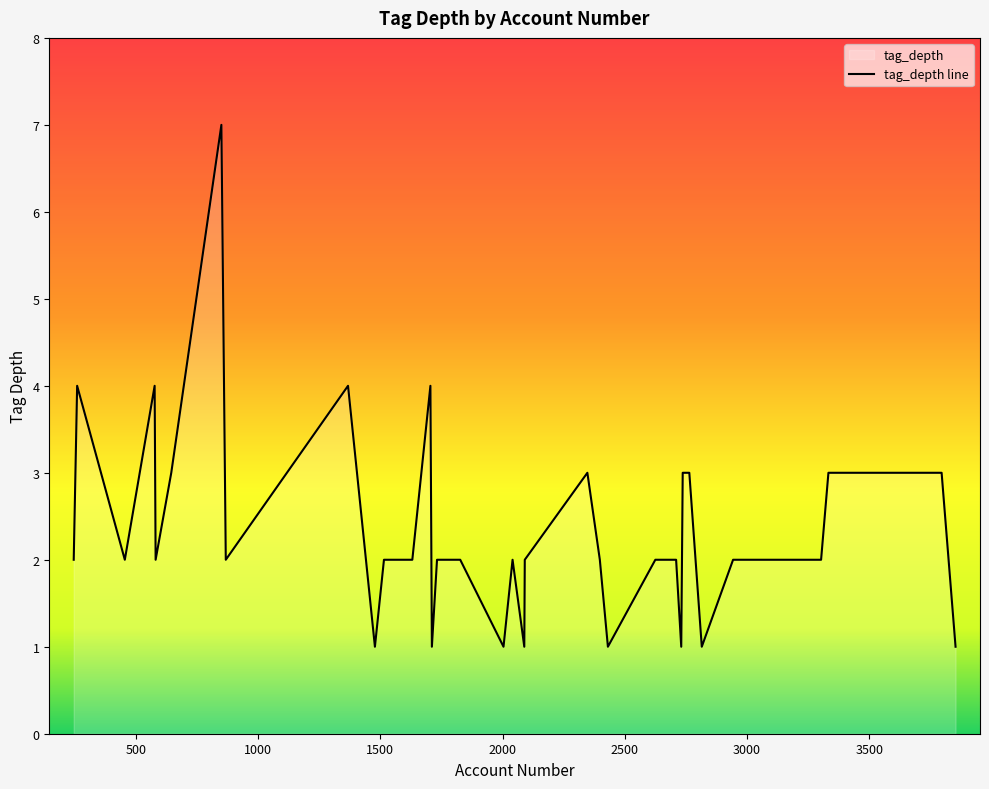

How many distinct data groups are displayed?

1